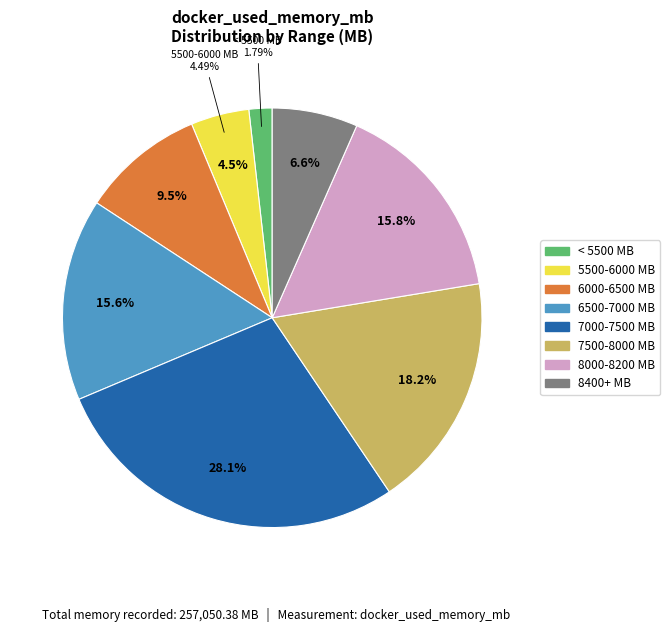

What is the change in value from 4588.52 to 6269.62?

+1681.1